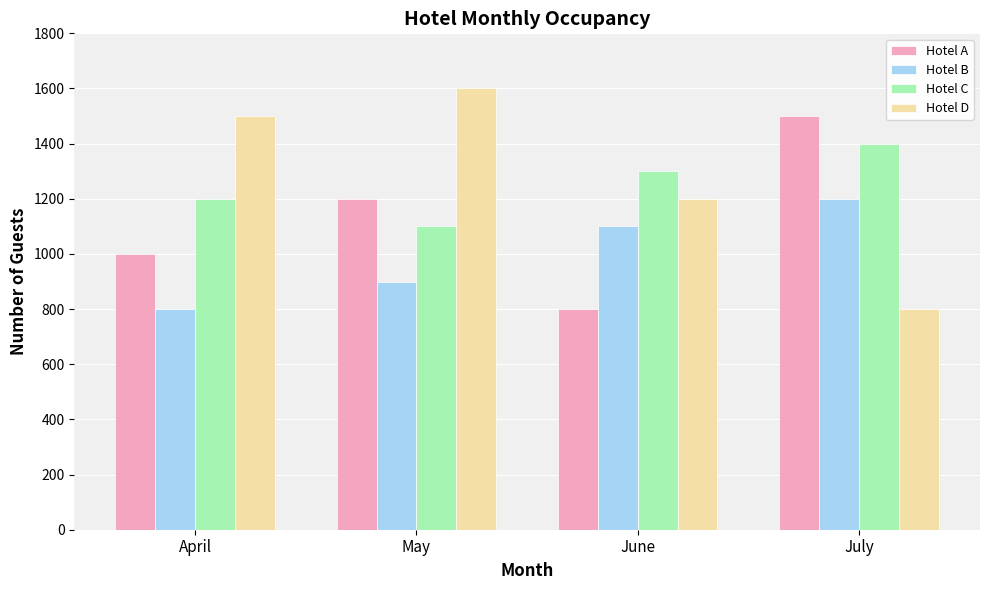

Reading right to left, what are all the values shown in this chart?

Hotel A: July=1500	June=800	May=1200	April=1000
Hotel B: July=1200	June=1100	May=900	April=800
Hotel C: July=1400	June=1300	May=1100	April=1200
Hotel D: July=800	June=1200	May=1600	April=1500